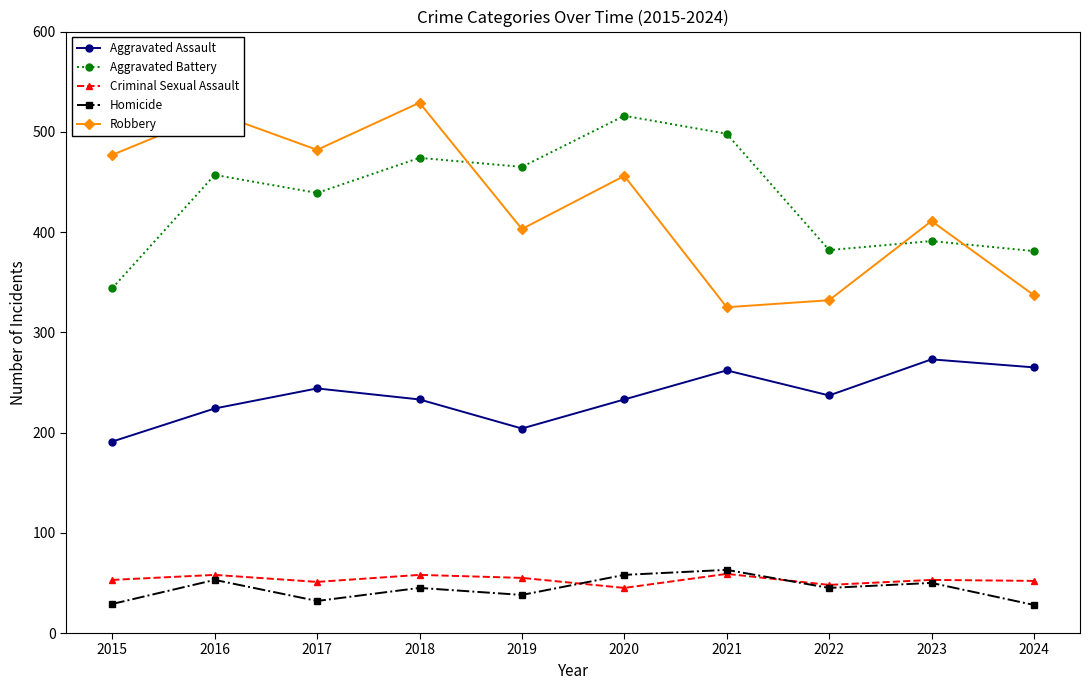

True or false: Homicide has a value of 73 at 2018.

False